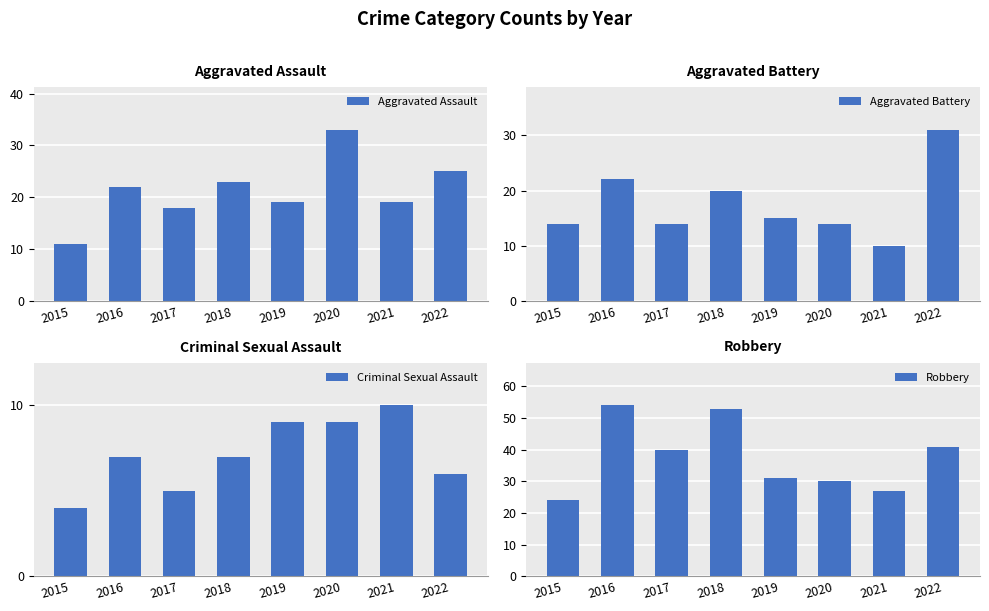

How many distinct data groups are displayed?

4